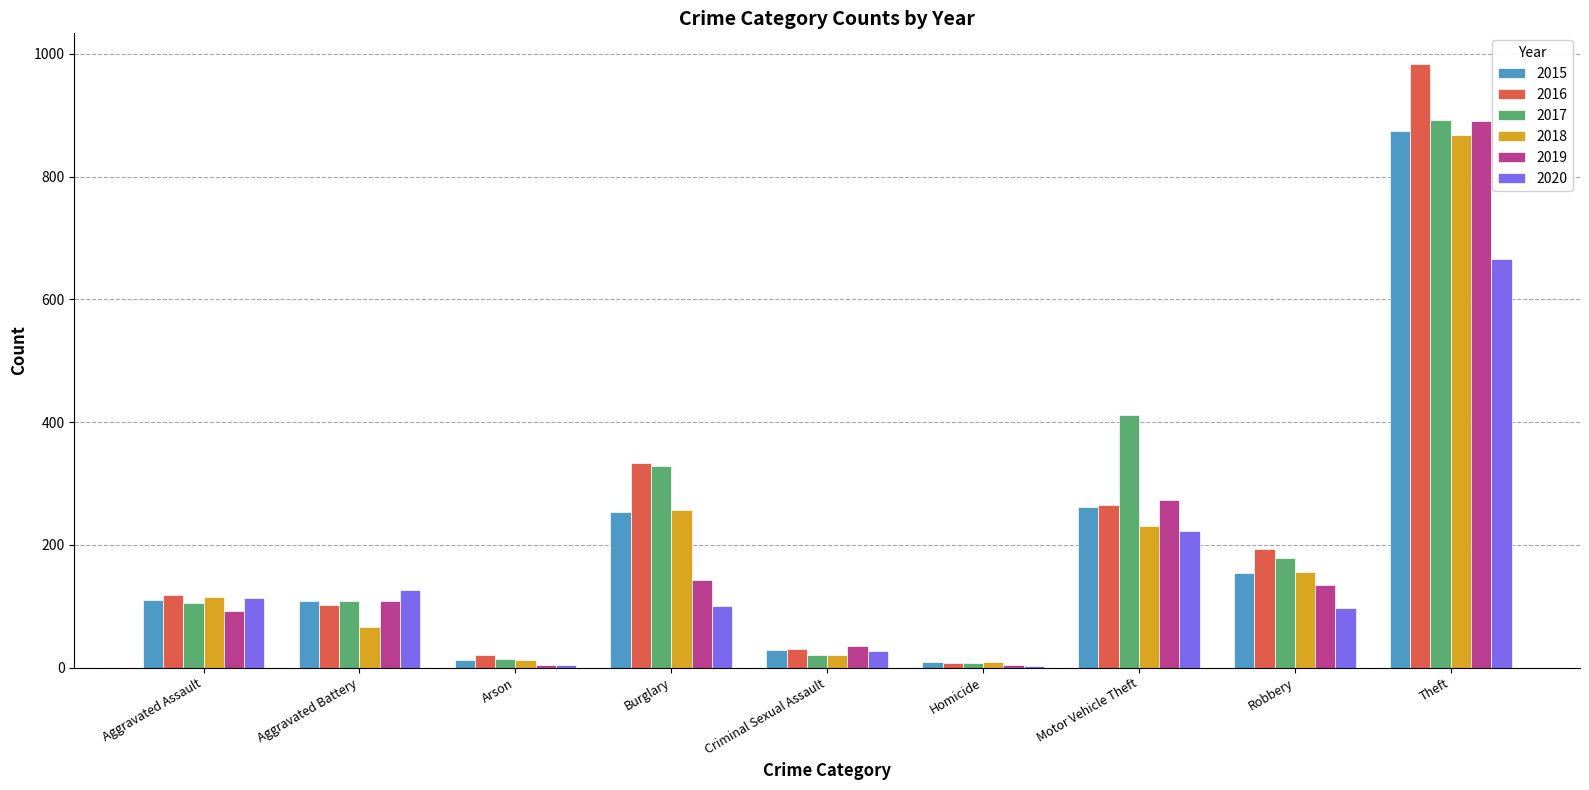

At which category is the sum across all series the highest?

Theft